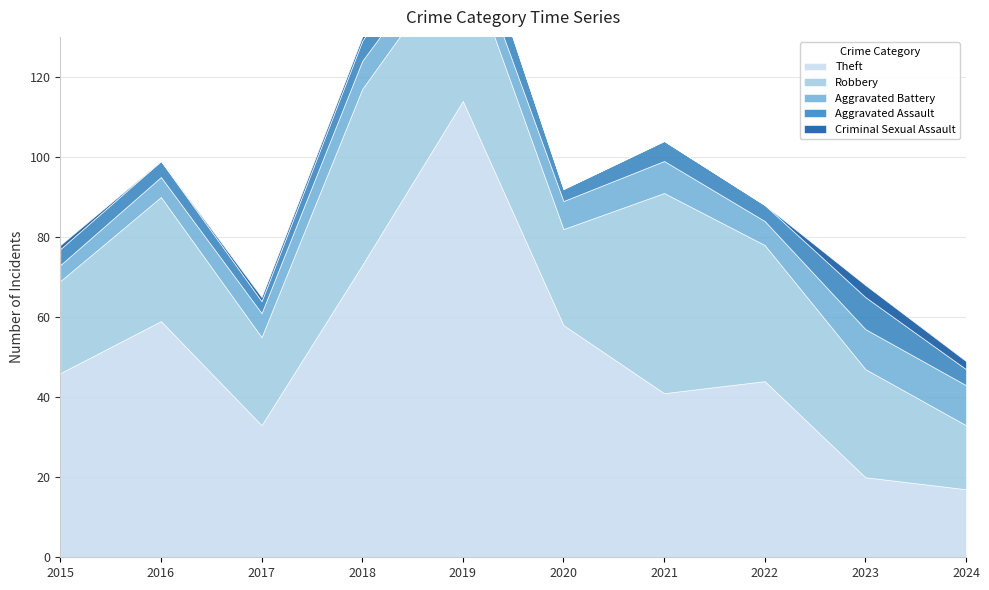

Which category has the lowest value across all series?

2016